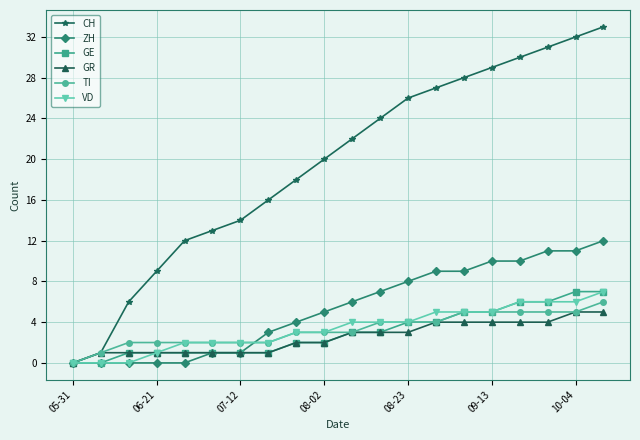

What are all the series names shown in the legend?

CH, ZH, GE, GR, TI, VD